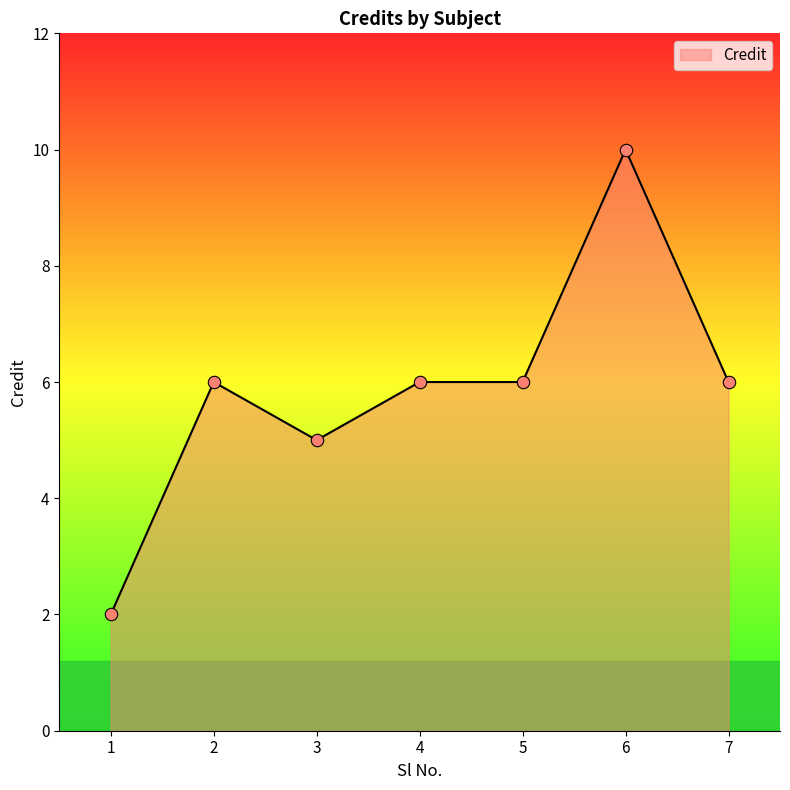

What is the ratio of the value at 6 to the value at 1?

5.0